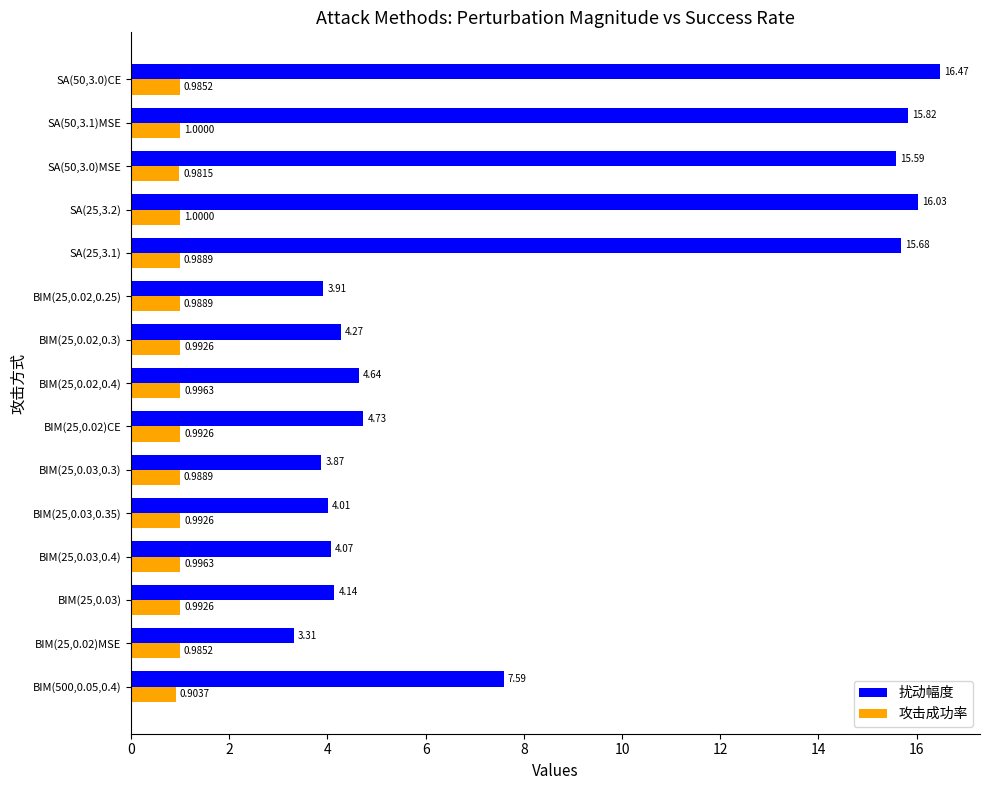

What is the average value of the 扰动幅度 series?

8.3